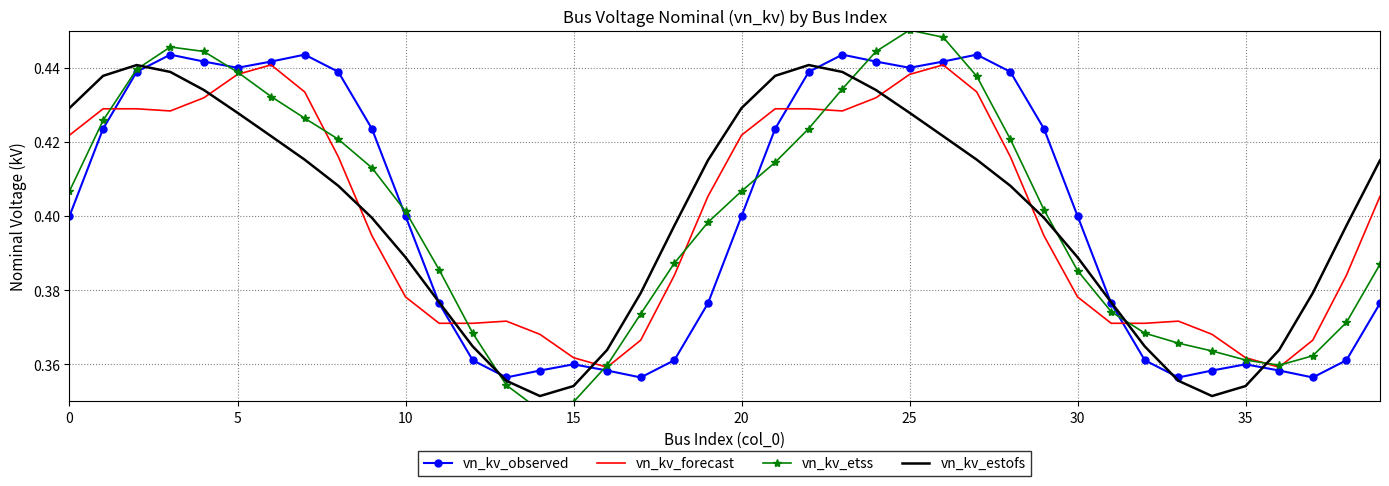

Which series has the widest spread of values?

vn_kv_etss